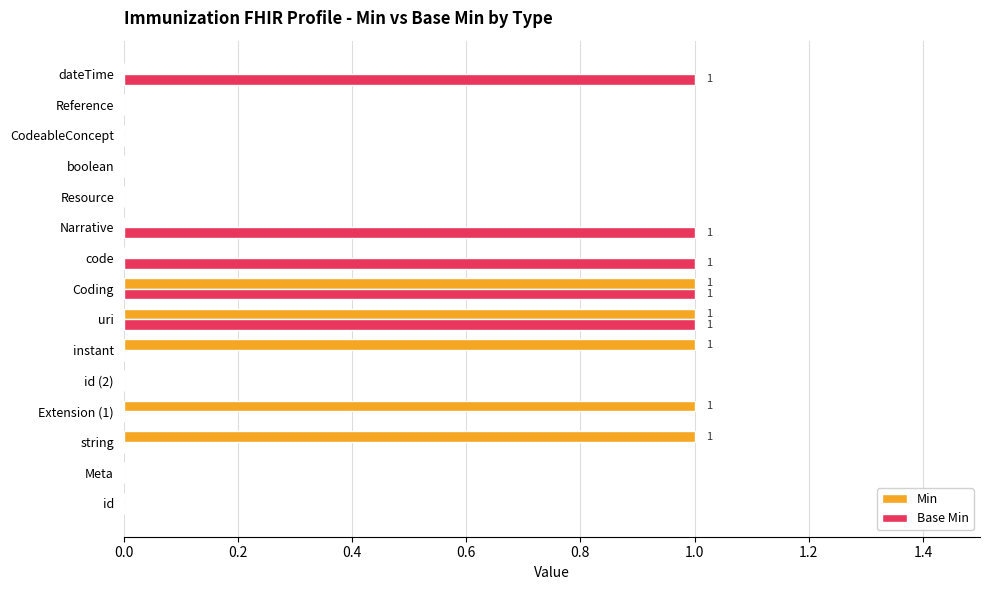

Is it true that Min equals 1 at Coding?

True